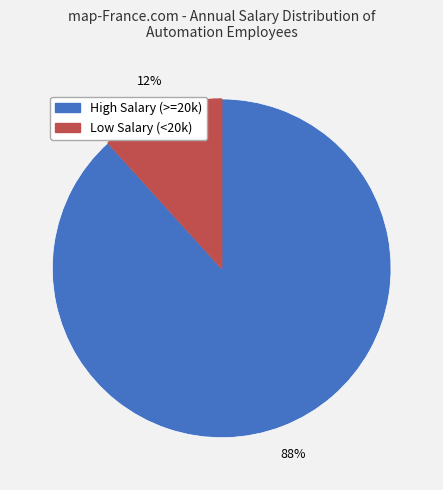

To the nearest percent, what is the average slice percentage?

50%